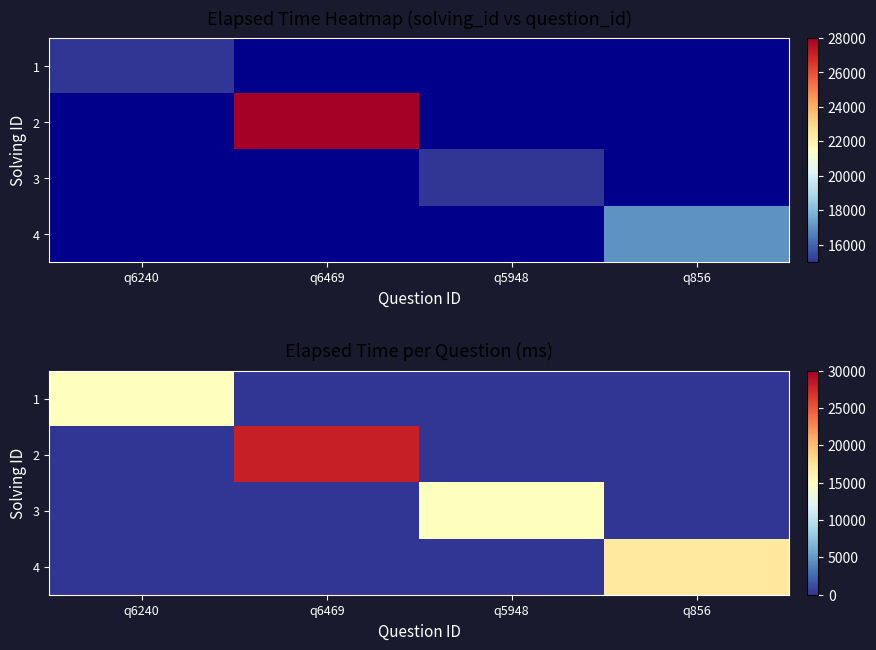

The value of 1 at q856 is 0. True or false?

True